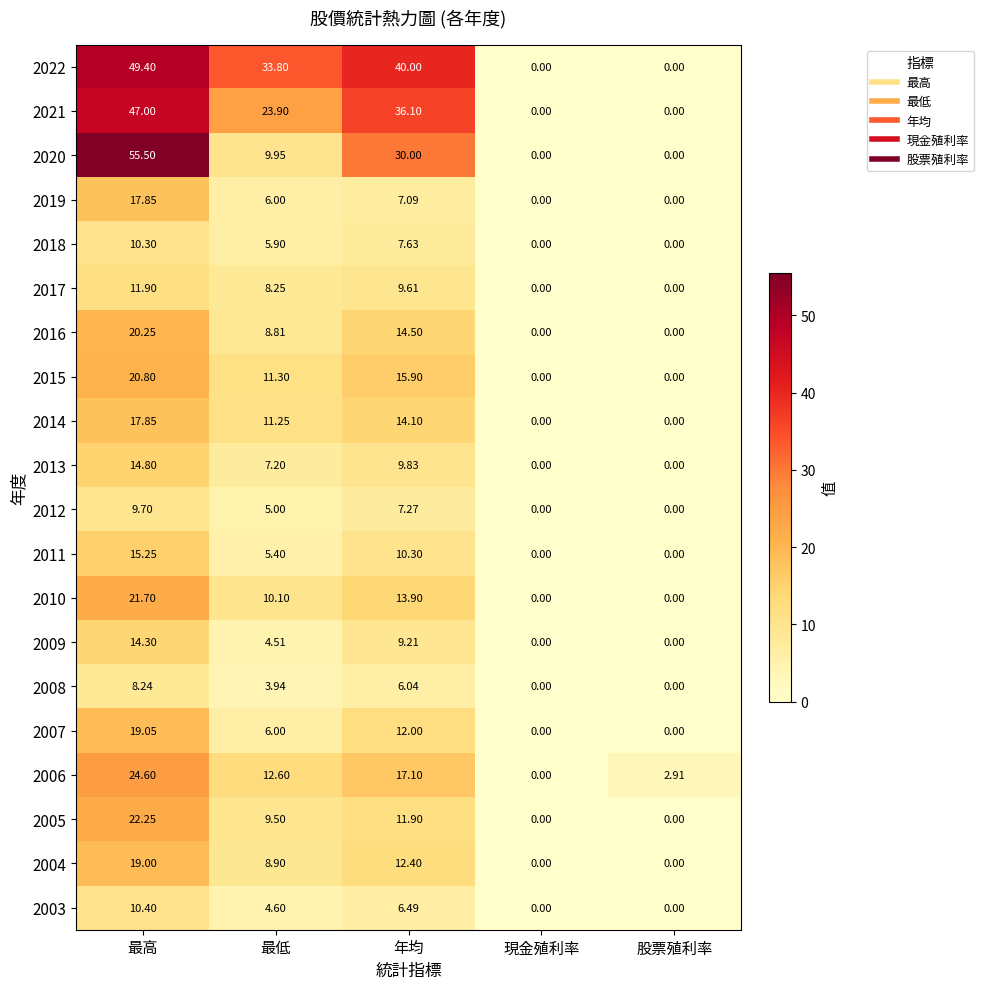

Is the value of 2021 at 股票殖利率 greater than the value of 2022 at 年均?

No